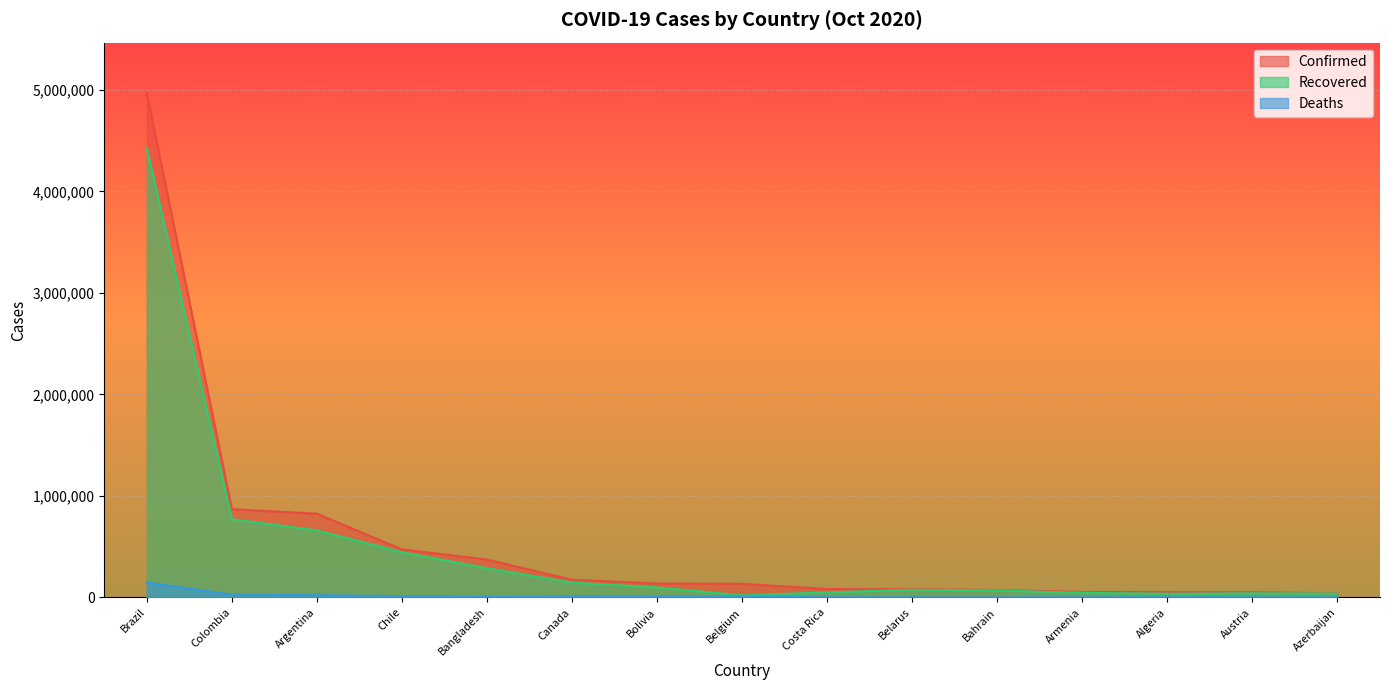

List the series in order of their peak value, lowest first.

Deaths, Recovered, Confirmed